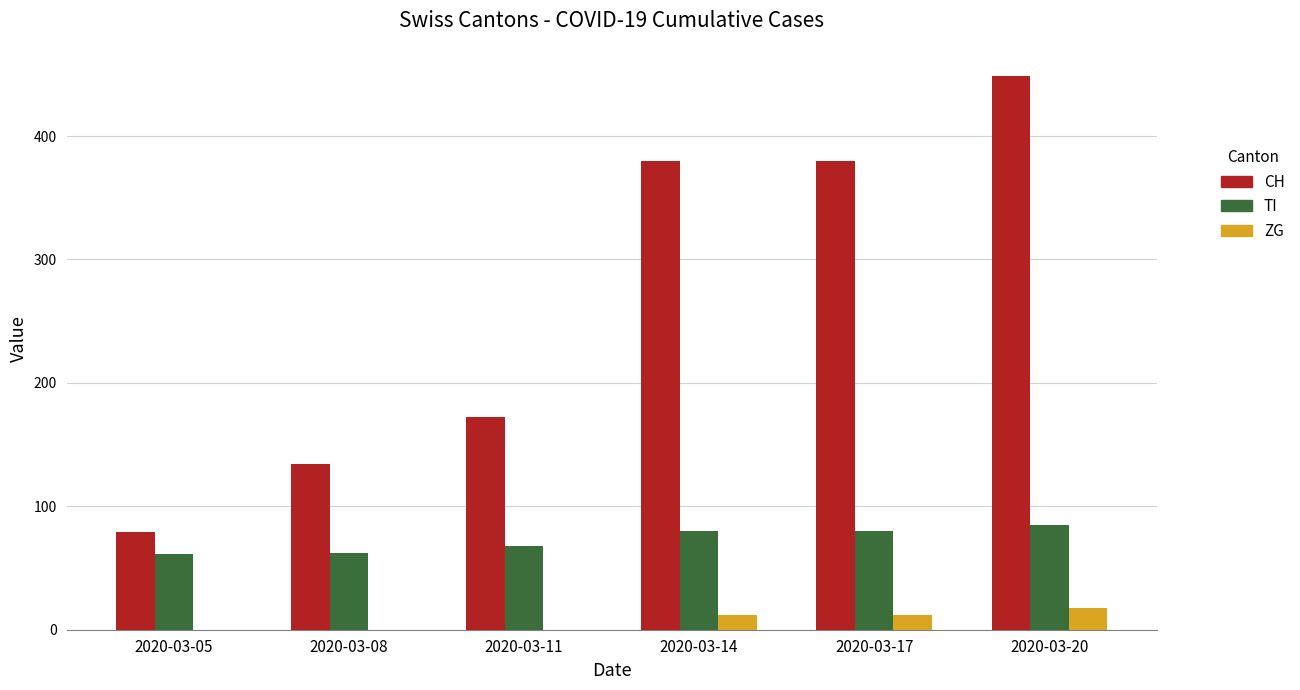

Which category has the highest value across all series?

2020-03-20